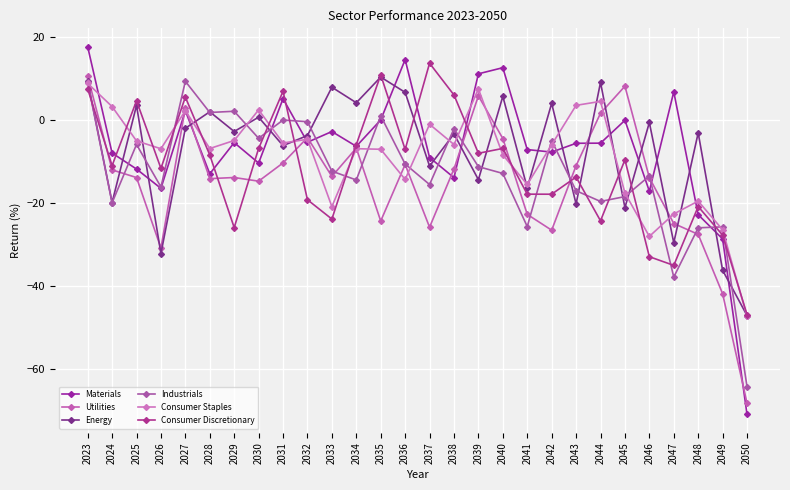

What is the maximum value for Utilities?

10.6